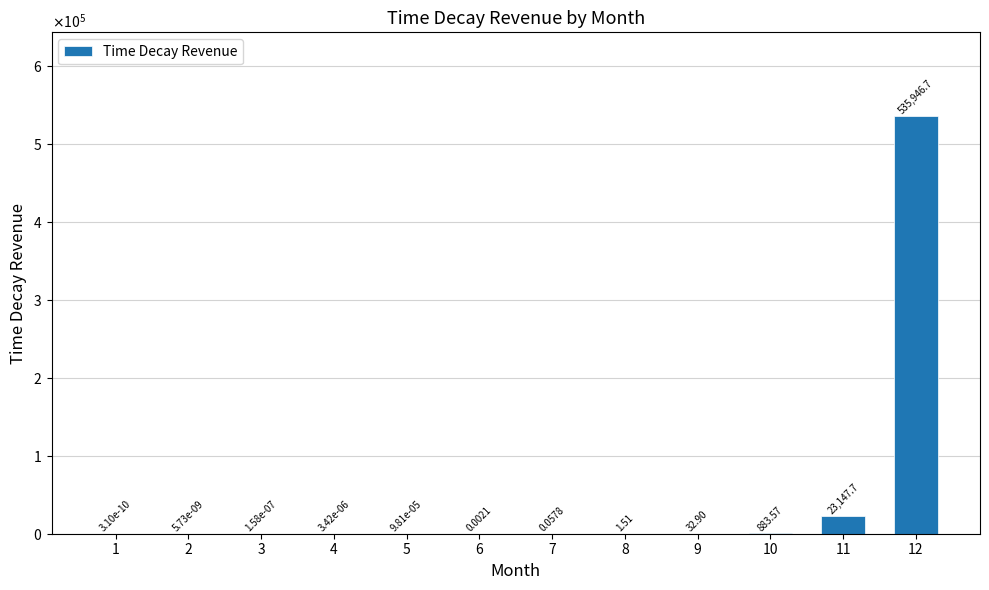

Reading left to right, list all the values displayed in this chart.

0.0	0.0	0.0	0.0	0.0	0.0	0.1	1.5	32.9	883.6	23147.7	535946.7